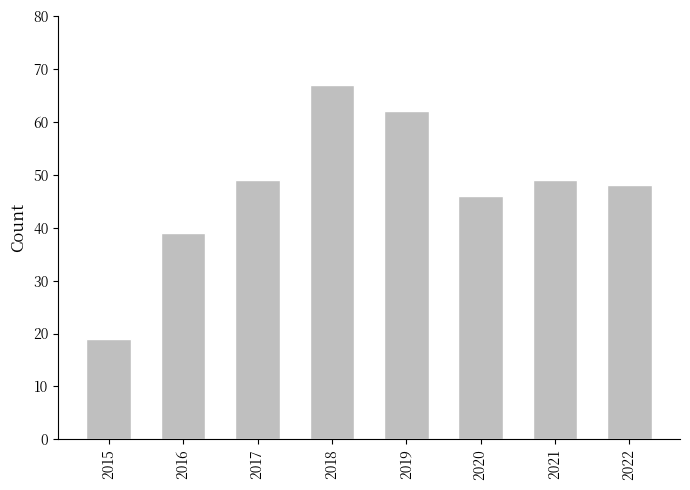

How many values are below 49?

4